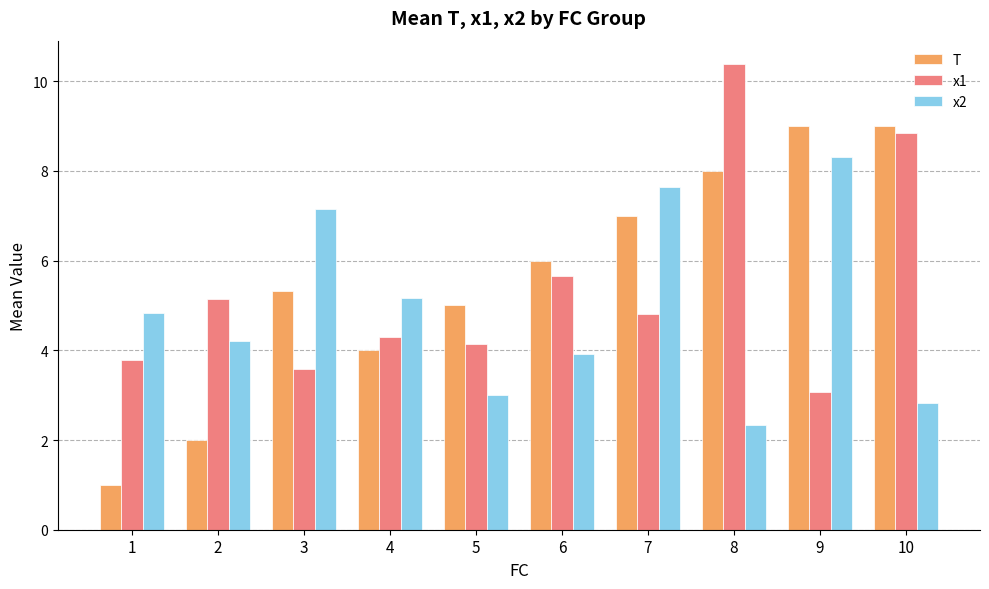

How many bars are there in each group?

3